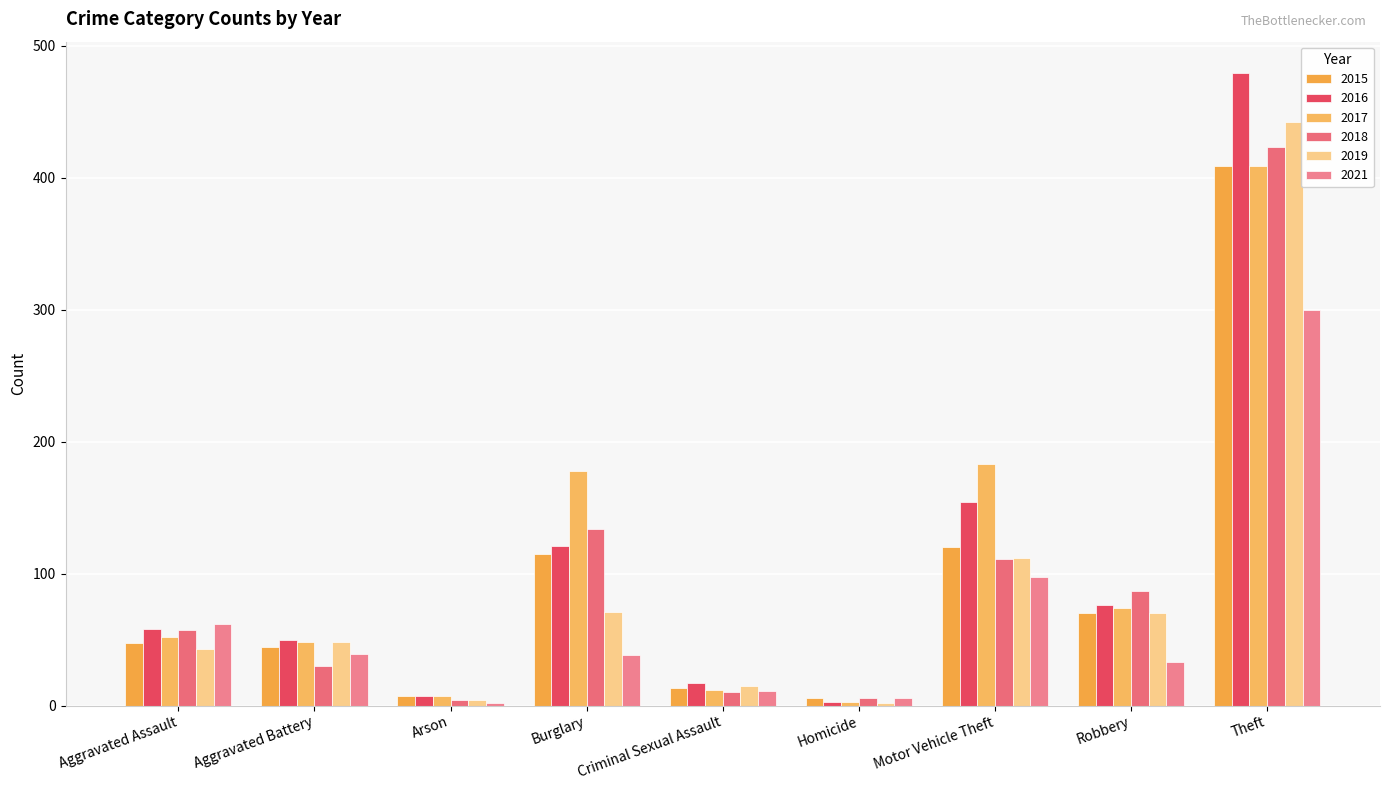

At how many categories does at least one series exceed 317?

1